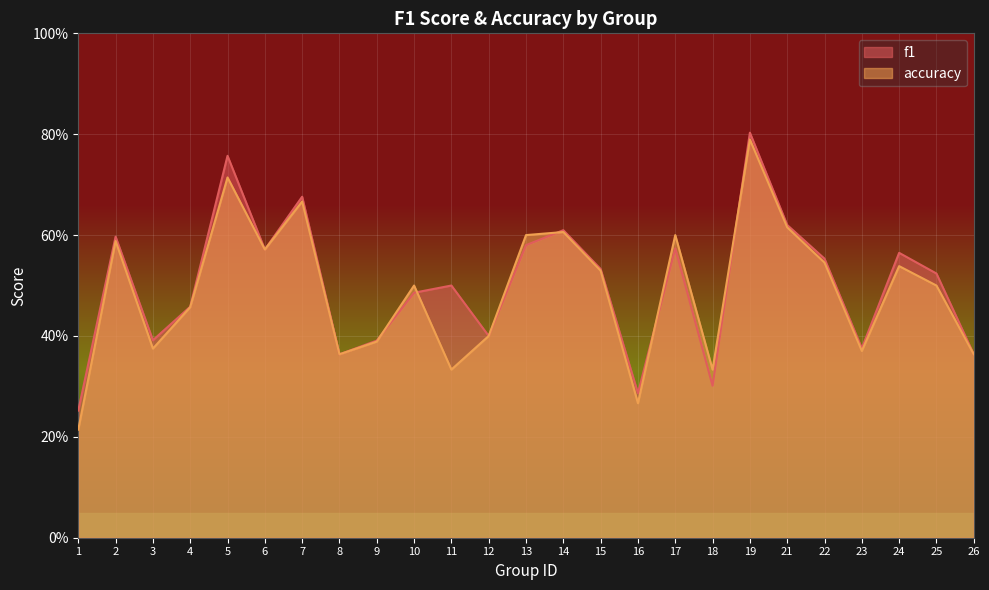

What is the minimum value shown in the chart?

0.2